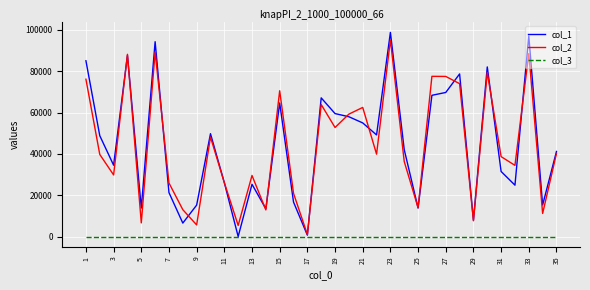

Which series has the widest spread of values?

col_1